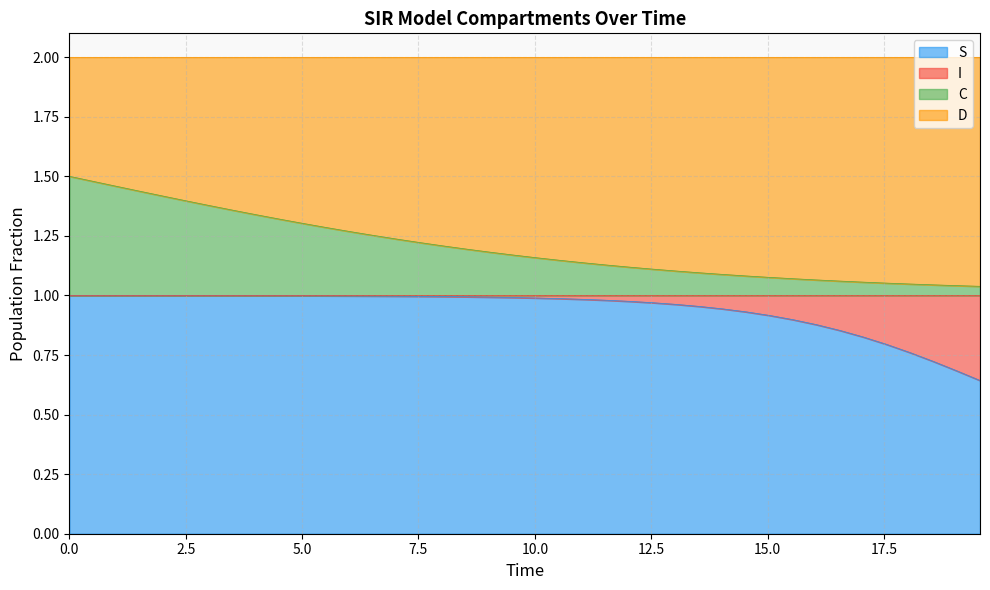

Is it true that S equals 1.5 at 28?

False